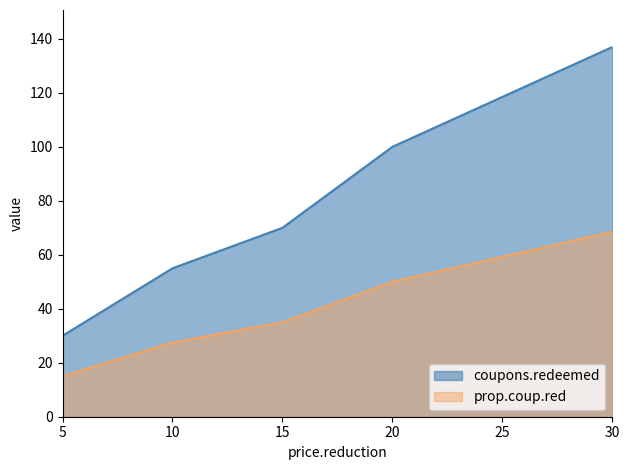

Reading left to right, what are all the values shown in this chart?

coupons.redeemed: 5=30.0	10=55.0	15=70.0	20=100.0	30=137.0
prop.coup.red: 5=15.0	10=27.5	15=35.0	20=50.0	30=68.5